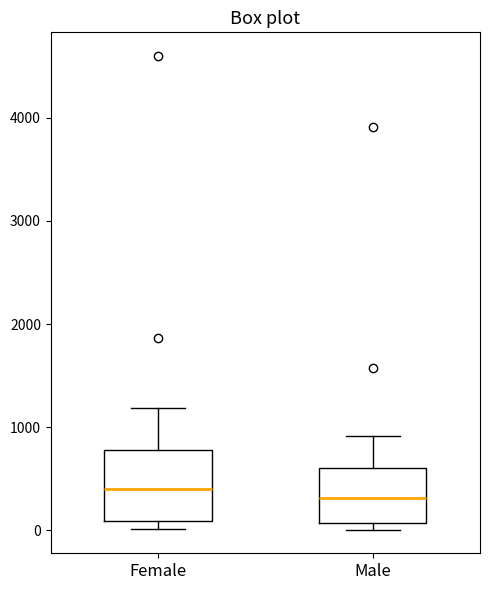

Reading left to right, read every box against the y-axis: the position of its median line, the range the box covers, and the ends of its whiskers. The values are not printed on the chart, so give them approximately, as read against the axis.

Female: median 400, box 100 to 800, whiskers 0 to 1200
Male: median 300, box 100 to 600, whiskers 0 to 900